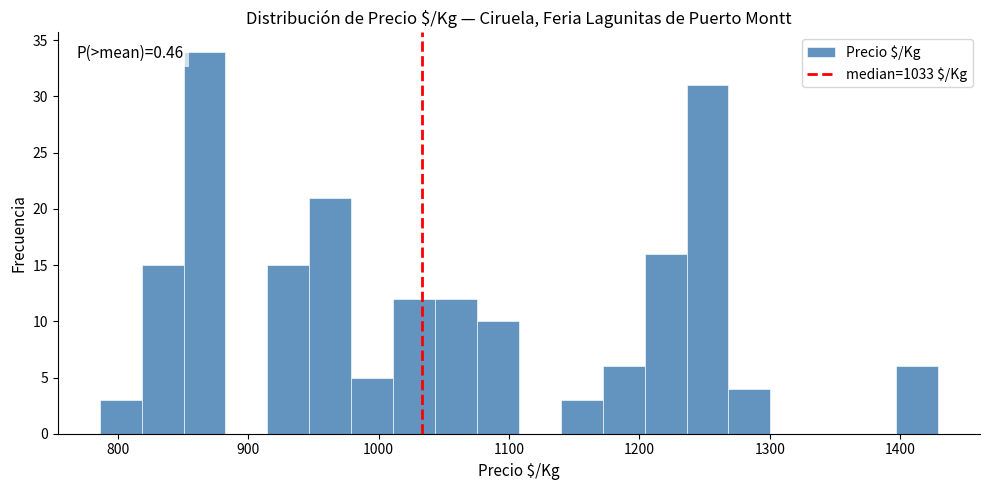

Read against the x-axis, roughly where is the centre of the tallest bar?

870